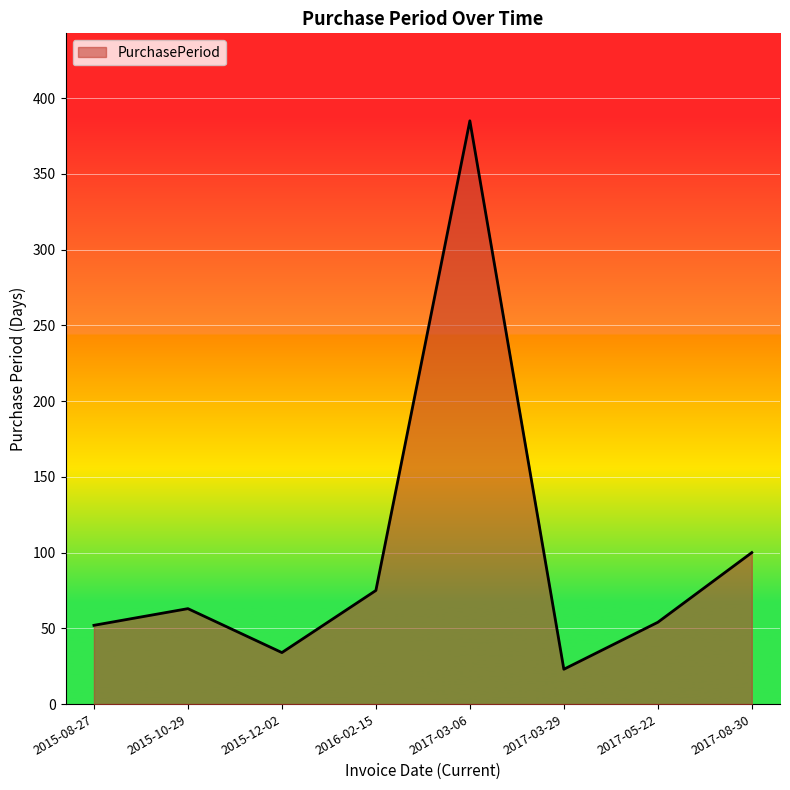

What is the change in value from 2016-02-15 to 2017-03-29?

-52